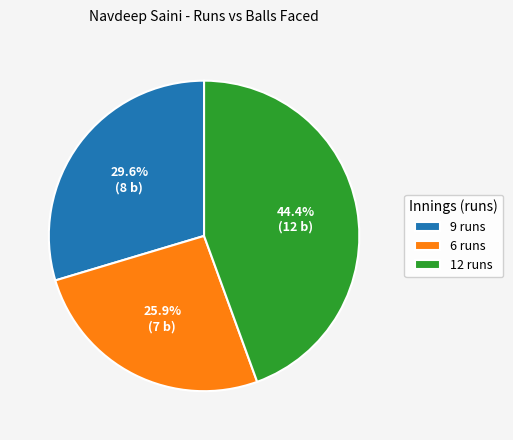

Which has a higher value, 12 runs or 6 runs?

12 runs